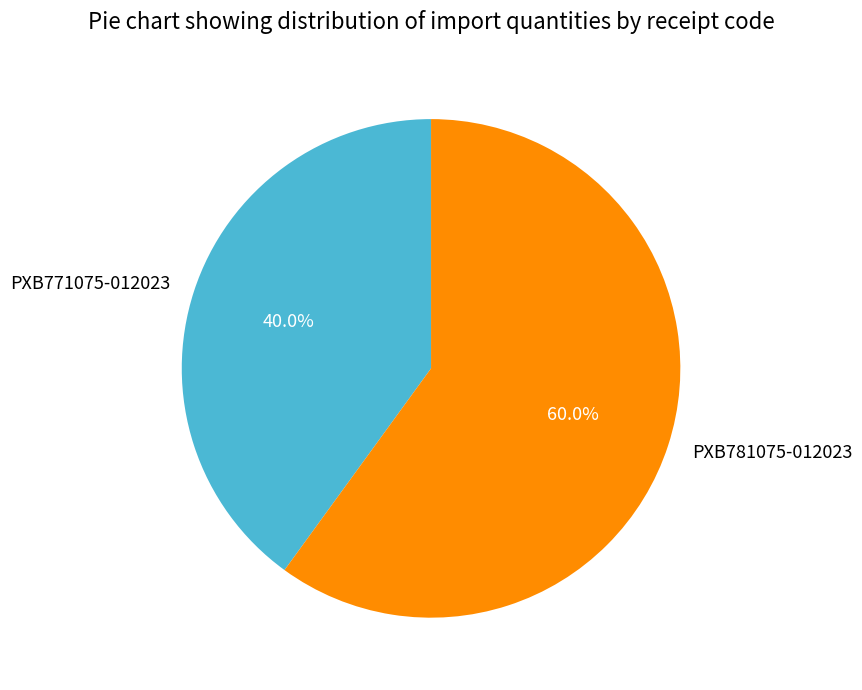

To the nearest percent, what is the average slice percentage?

50%